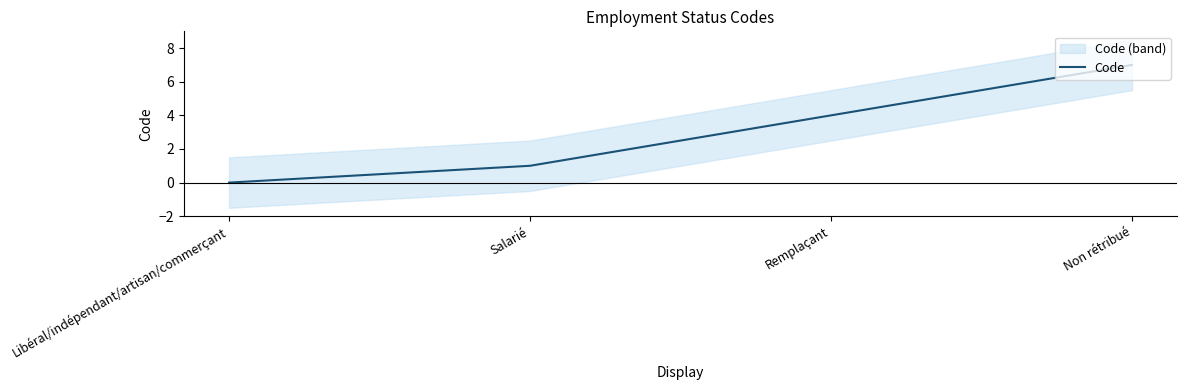

What is the difference between the values at Salarié and Libéral/indépendant/artisan/commerçant?

1